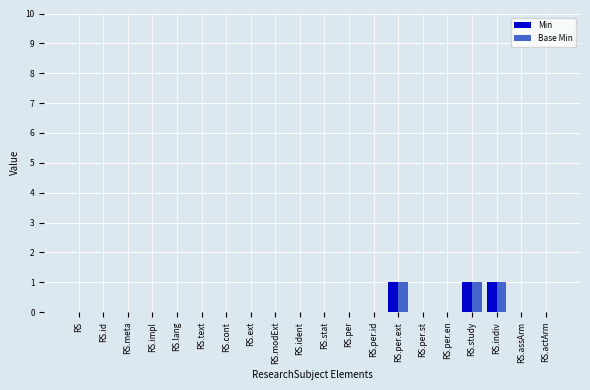

The Base Min series shows 0 at RS.indiv. True or false?

False